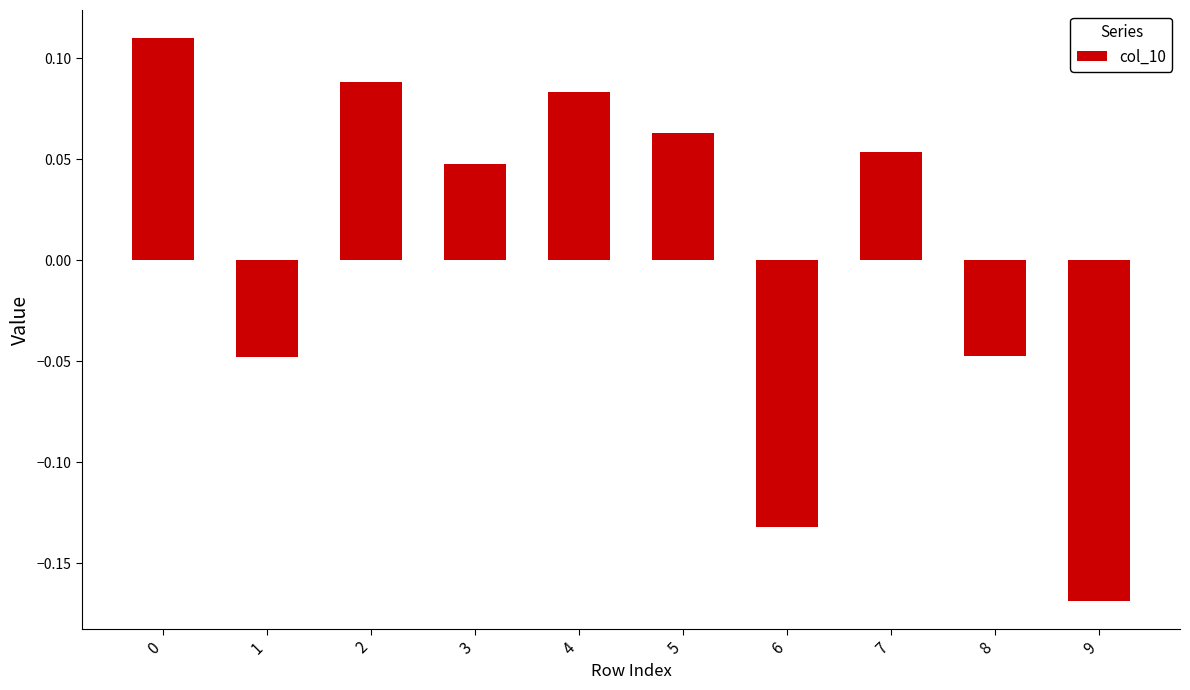

What is the difference between the second highest and minimum values?

0.3